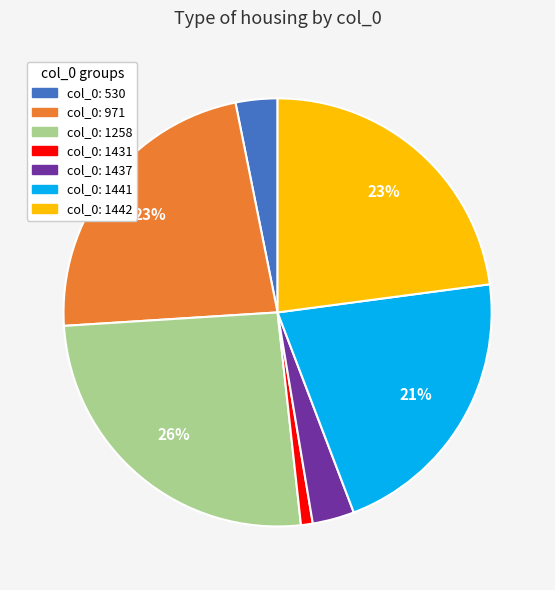

True or false: col_0: 1441 accounts for 16% of the total.

False